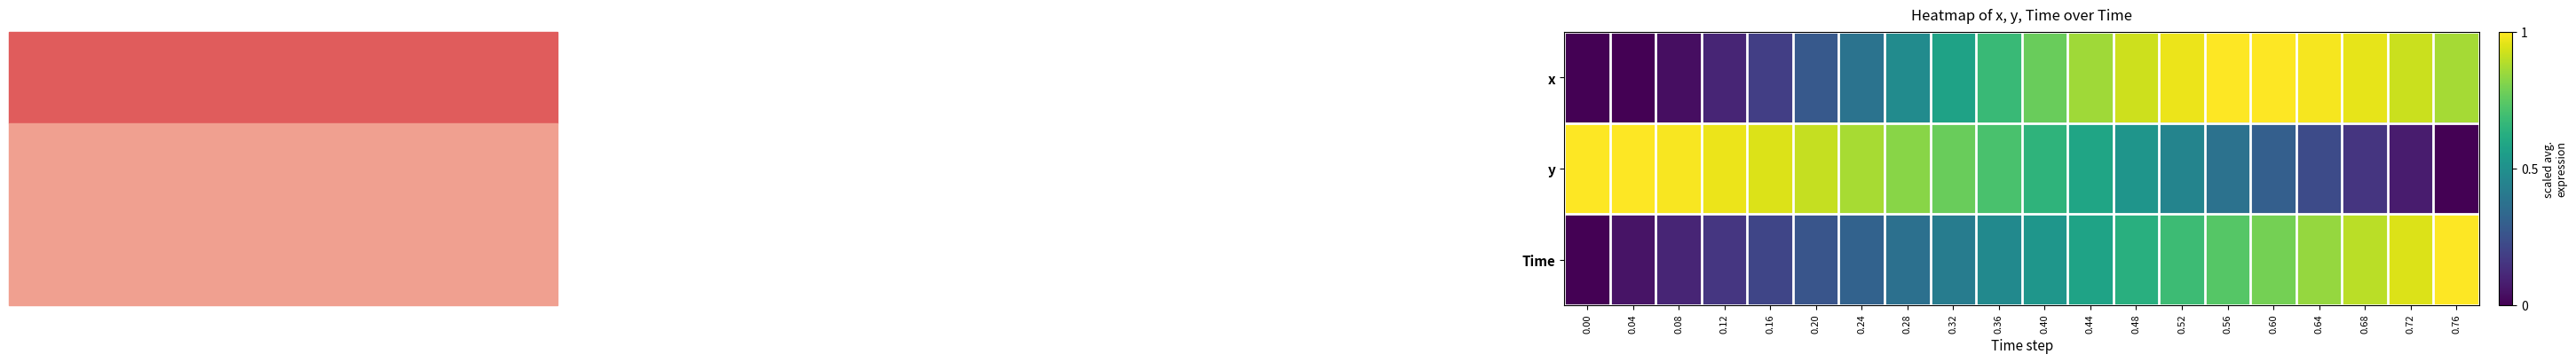

What is the spread (max minus min) of values at 0.64?

0.8